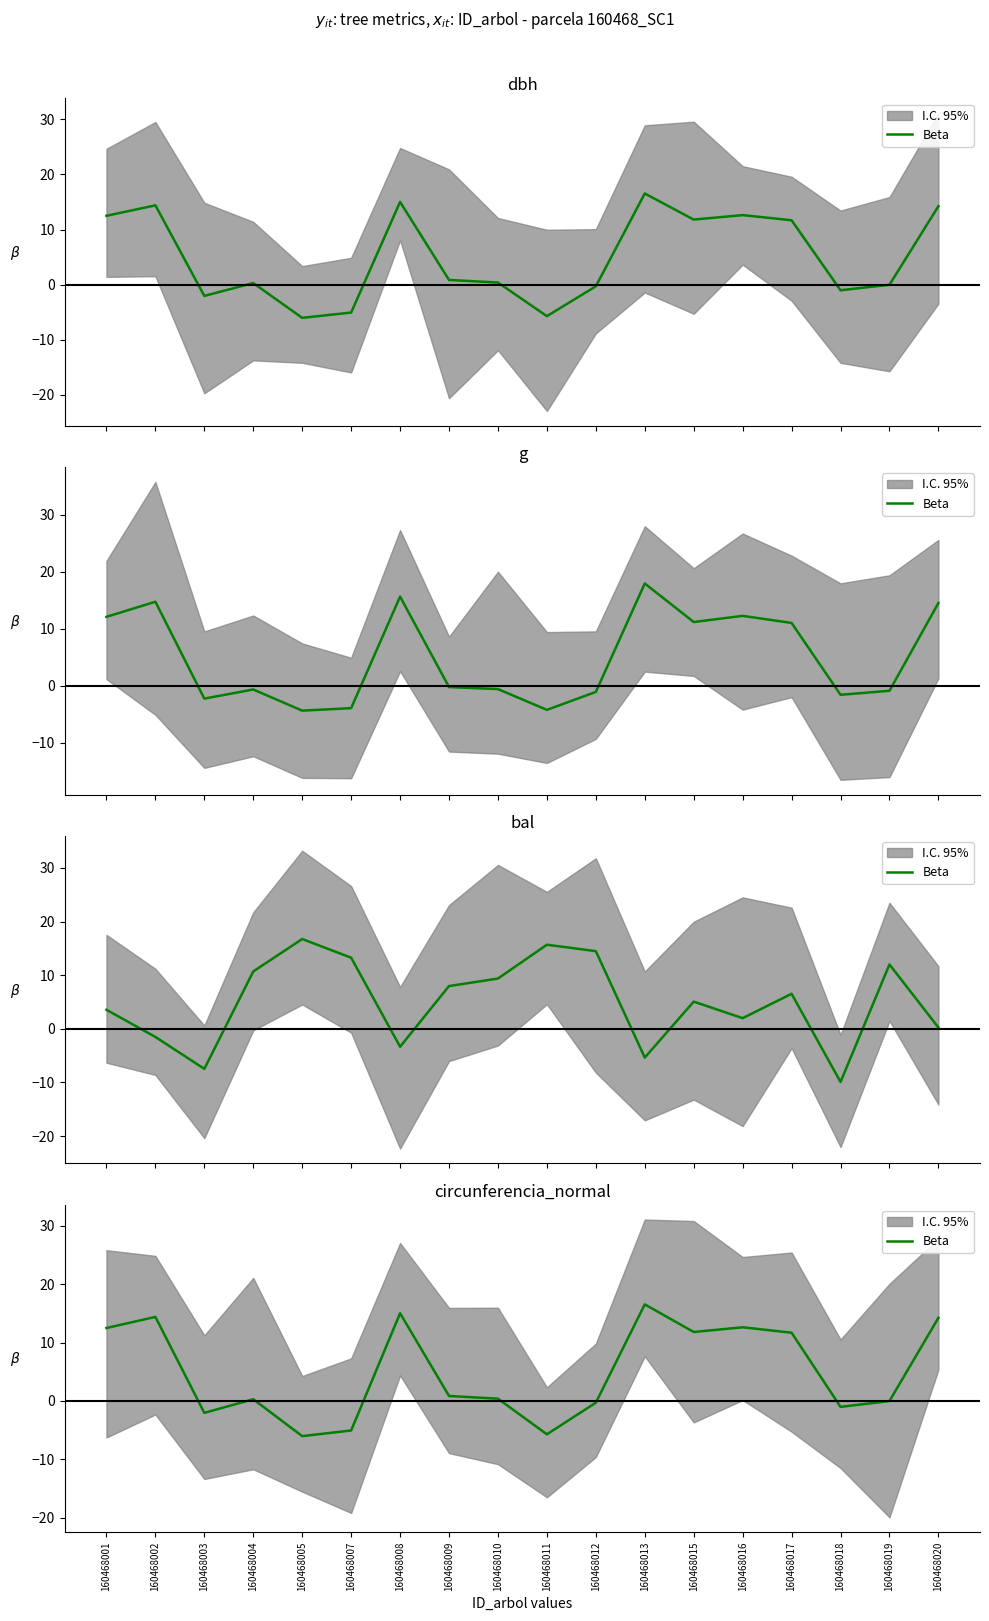

What is the ratio of the value at 160468020 to the value at 160468001?

1.1